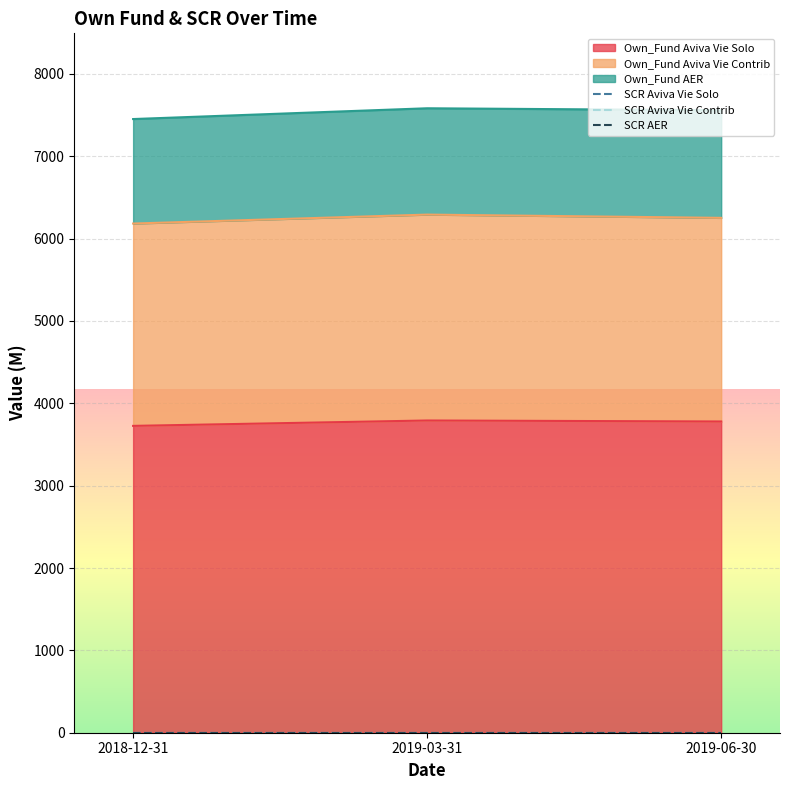

What is the label of the 2nd point from the left?

2019-03-31